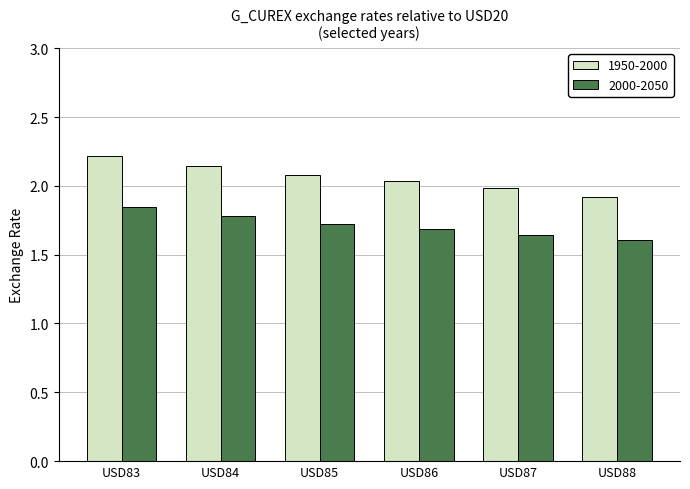

What is the sum of all 1950-2000 values?

12.4